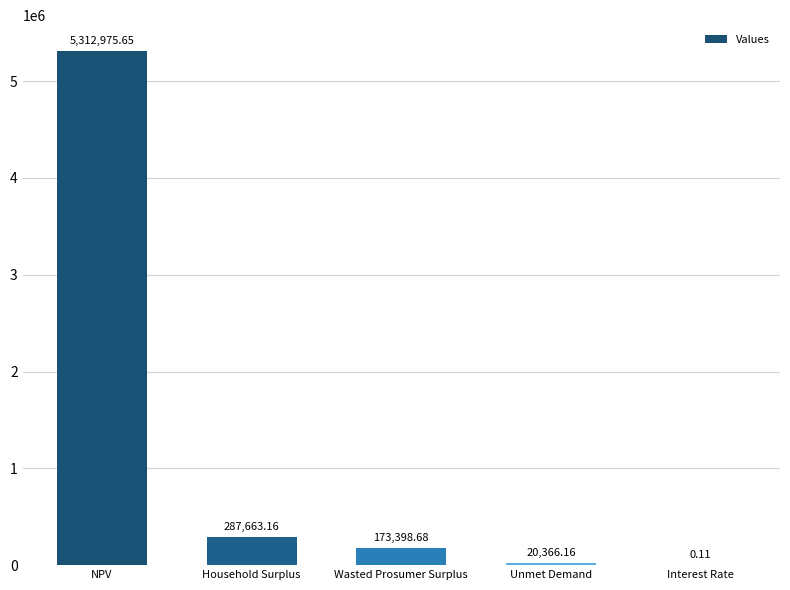

Where does the data first go above 173398?

NPV